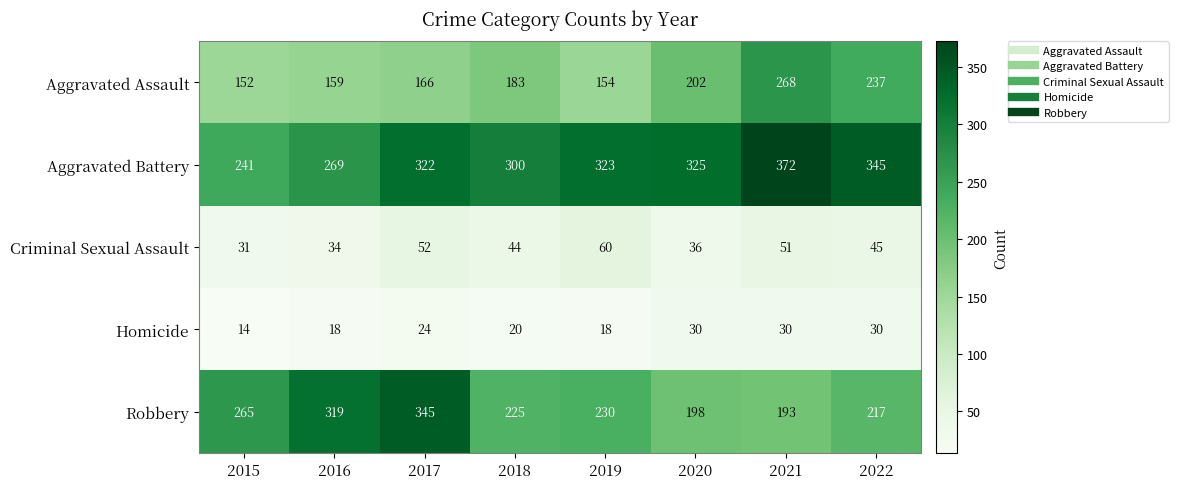

Which series has the widest spread of values?

Robbery